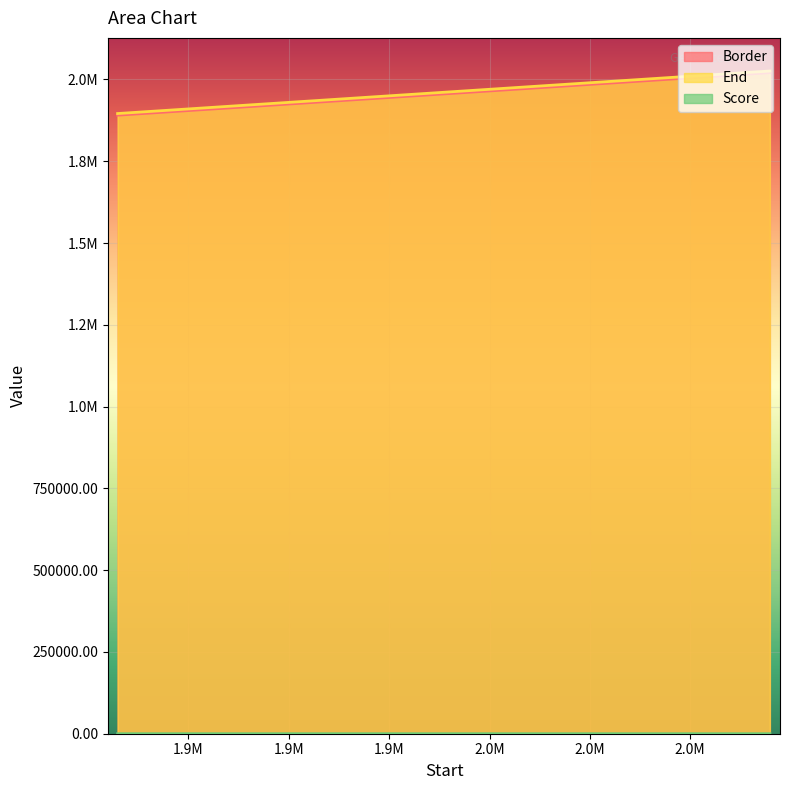

How many lines are shown in the chart?

3